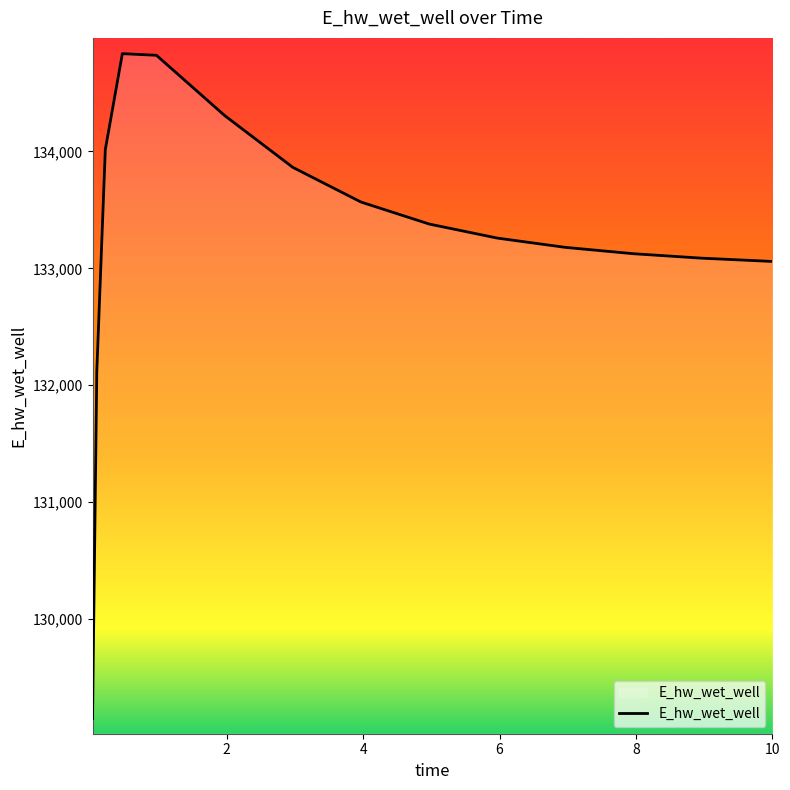

How many lines are shown in the chart?

1